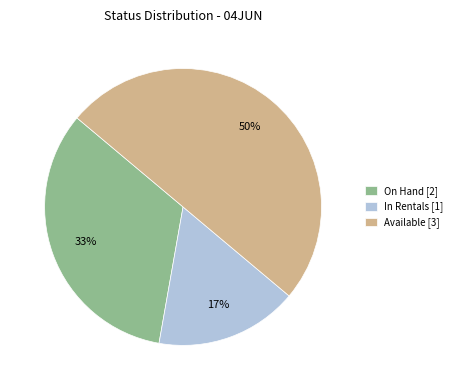

What is the ratio of the value at Available [3] to the value at On Hand [2]?

1.5